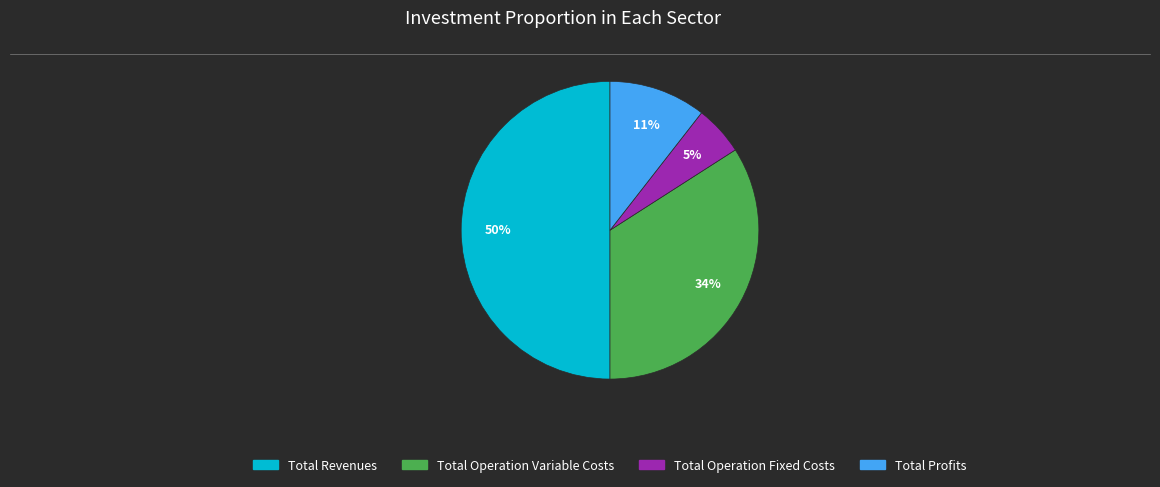

How many slices are in this pie chart?

4